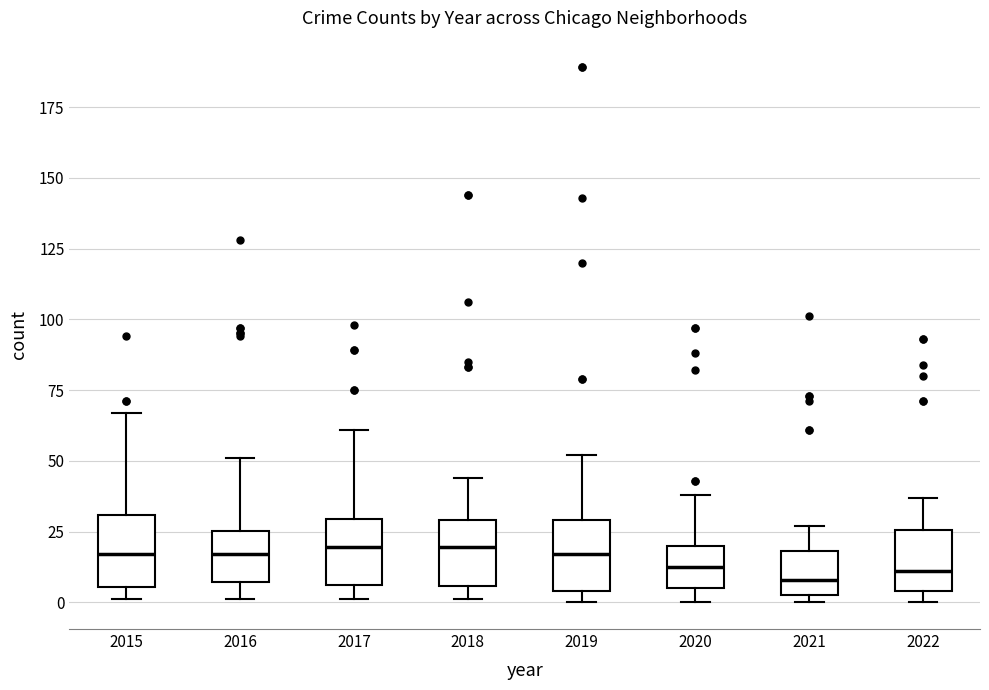

Where is the upper edge of the box at x = 2019 on the y-axis? The values are not printed on the chart, so give them approximately, as read against the axis.

30